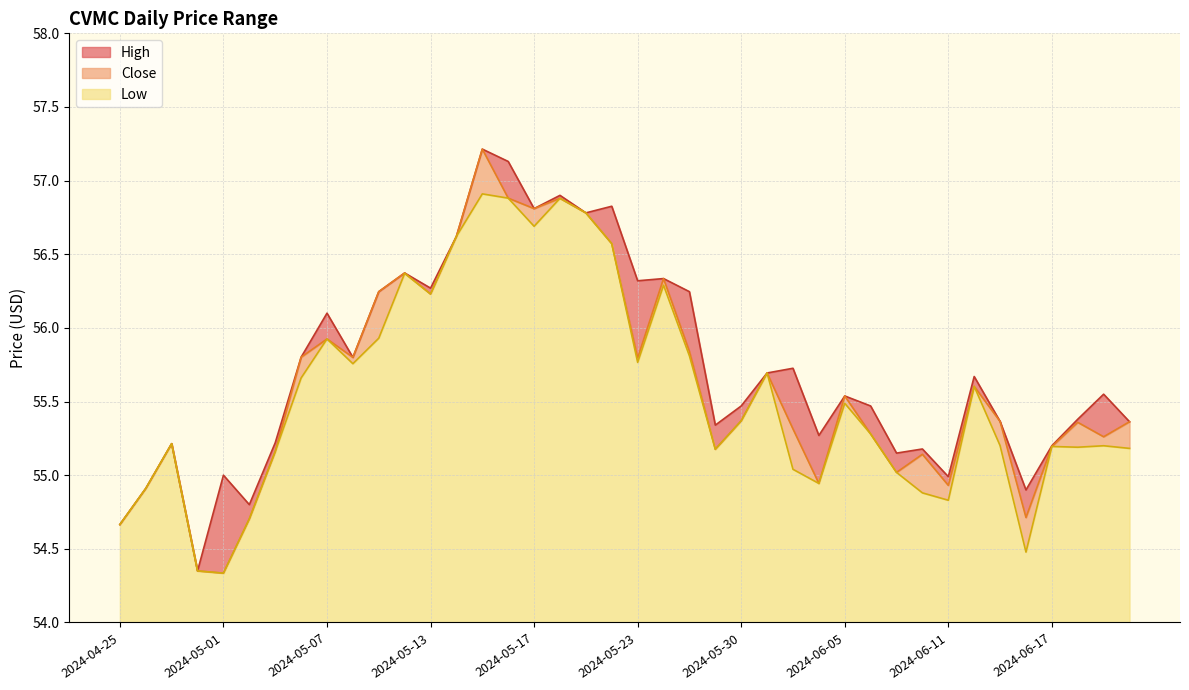

What is the minimum value shown in the chart?

54.3